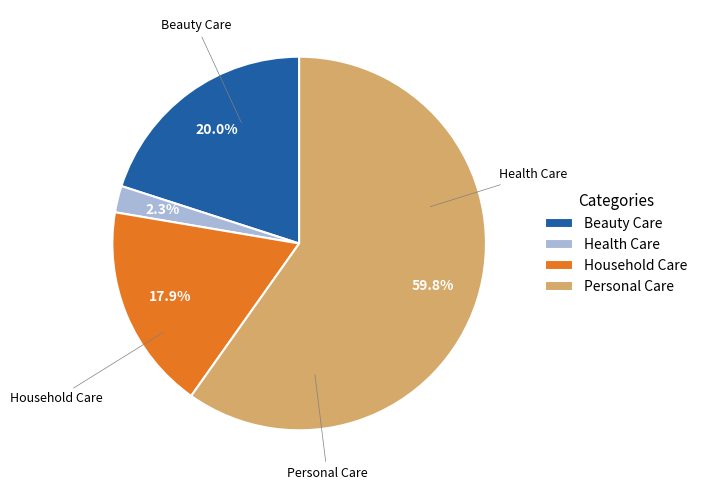

Which category has the biggest portion of the pie?

Personal Care